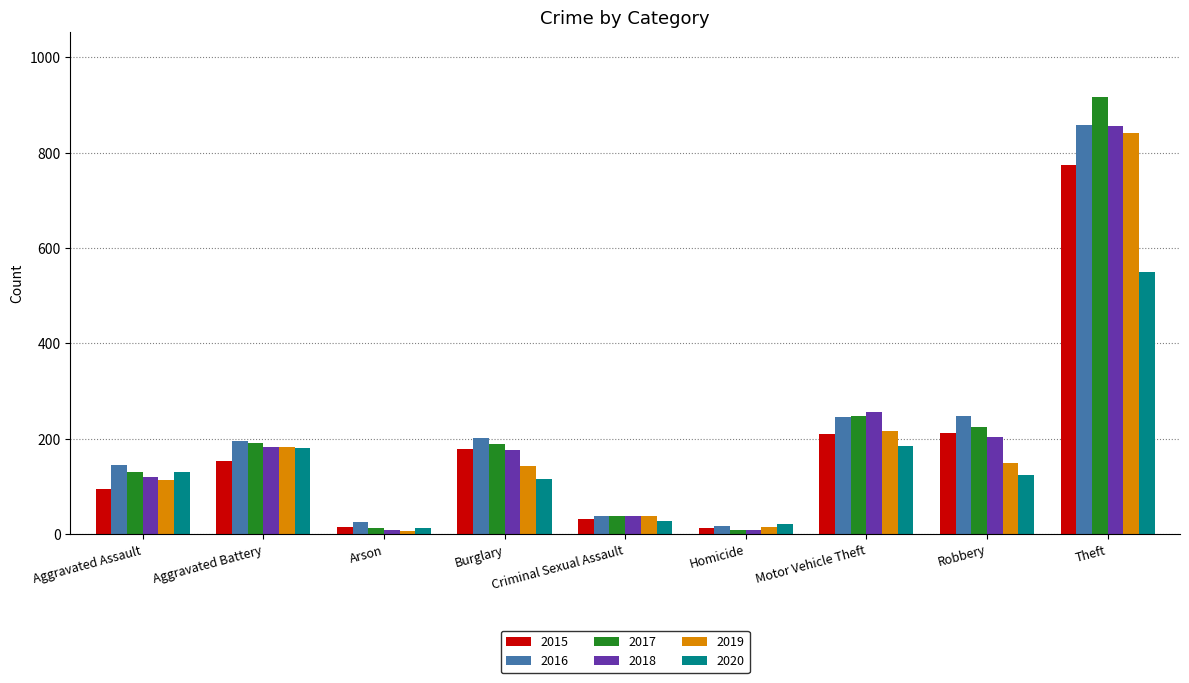

Between Aggravated Assault and Burglary, which series saw the biggest shift?

2015